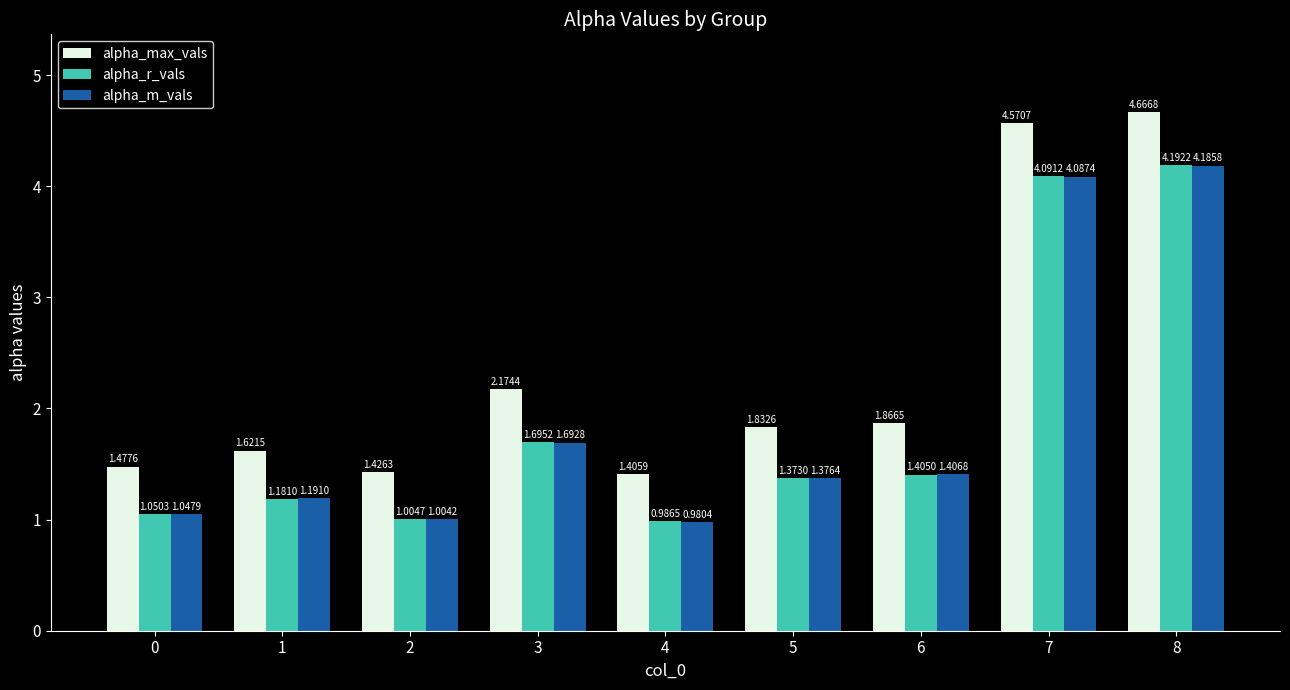

What is the spread (max minus min) of values at 5?

0.5